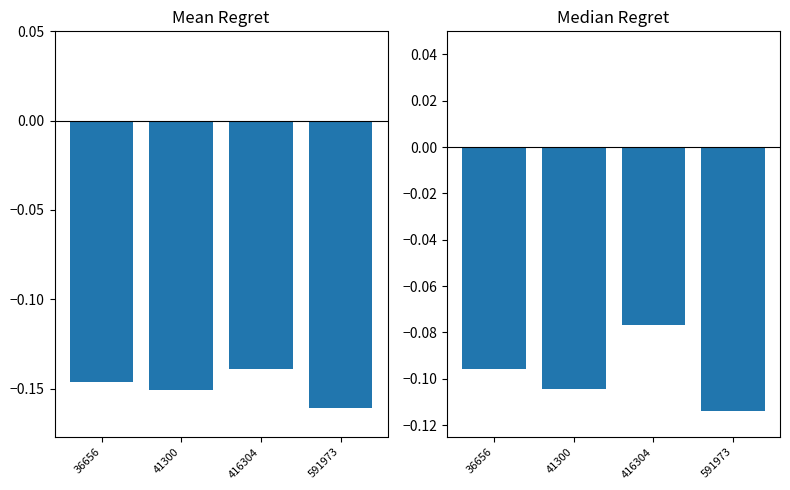

Read the Mean Regret value at 591973.

-0.2